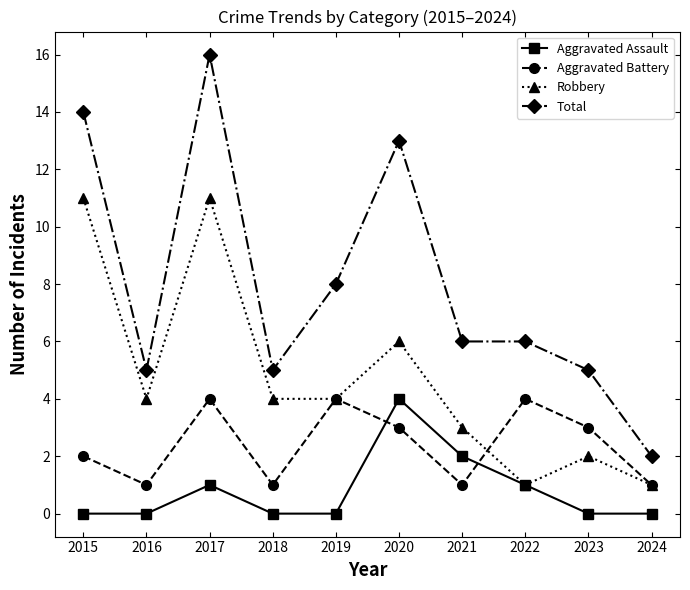

Does the chart display data point markers on the line(s)?

Yes